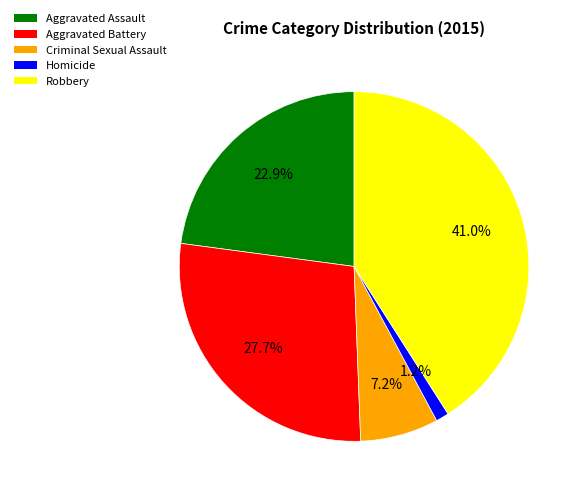

Which category has the biggest portion of the pie?

Robbery